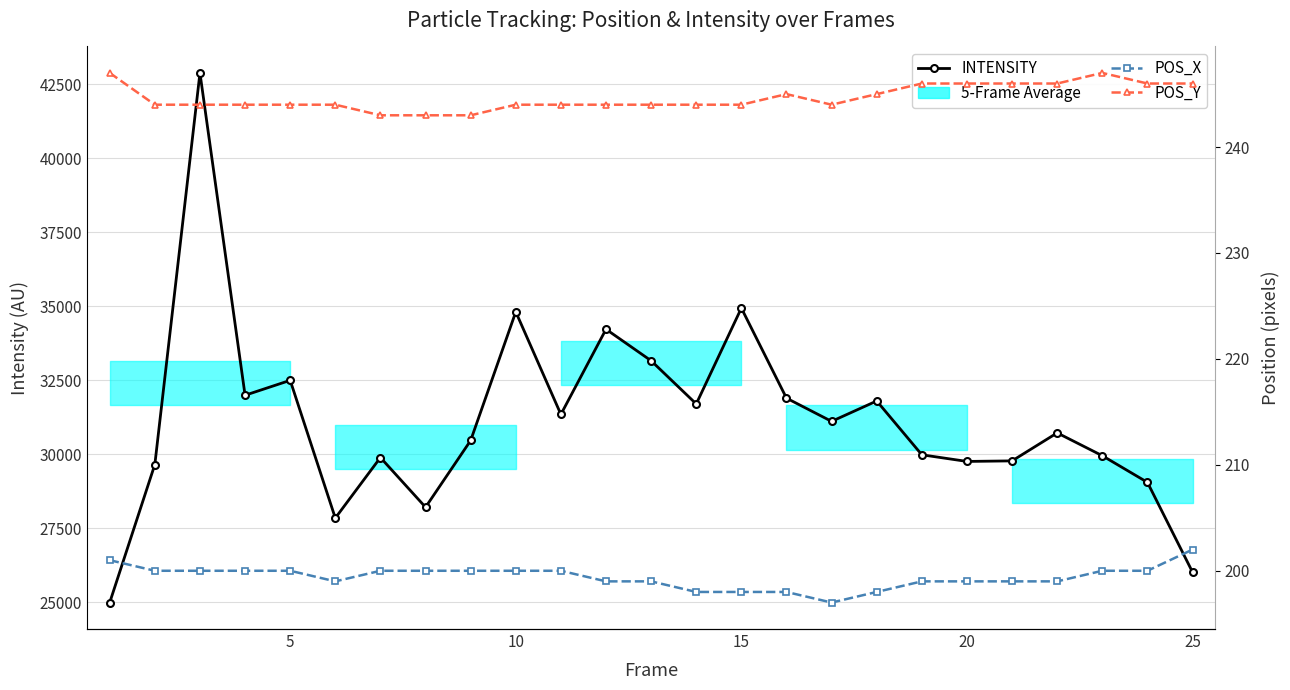

How many data points in POS_X are less than 200?

12